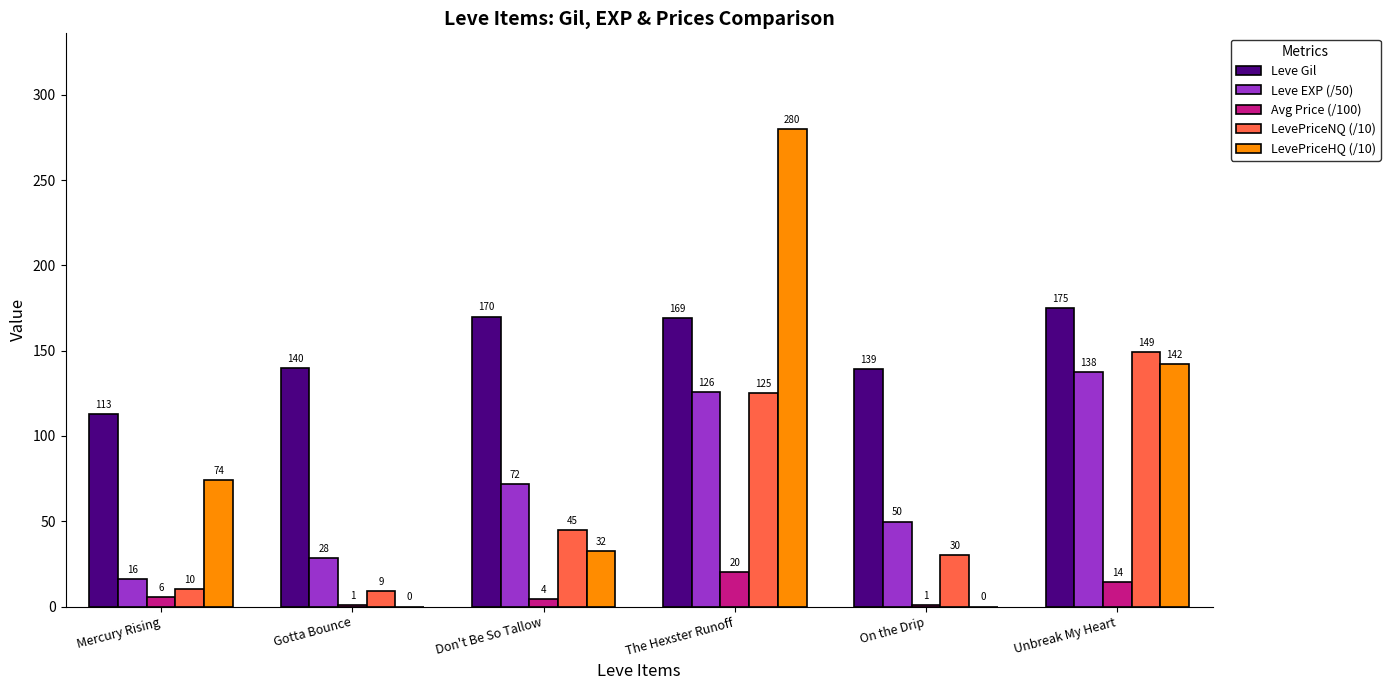

Which series changed the most between Mercury Rising and The Hexster Runoff?

LevePriceHQ (/10)